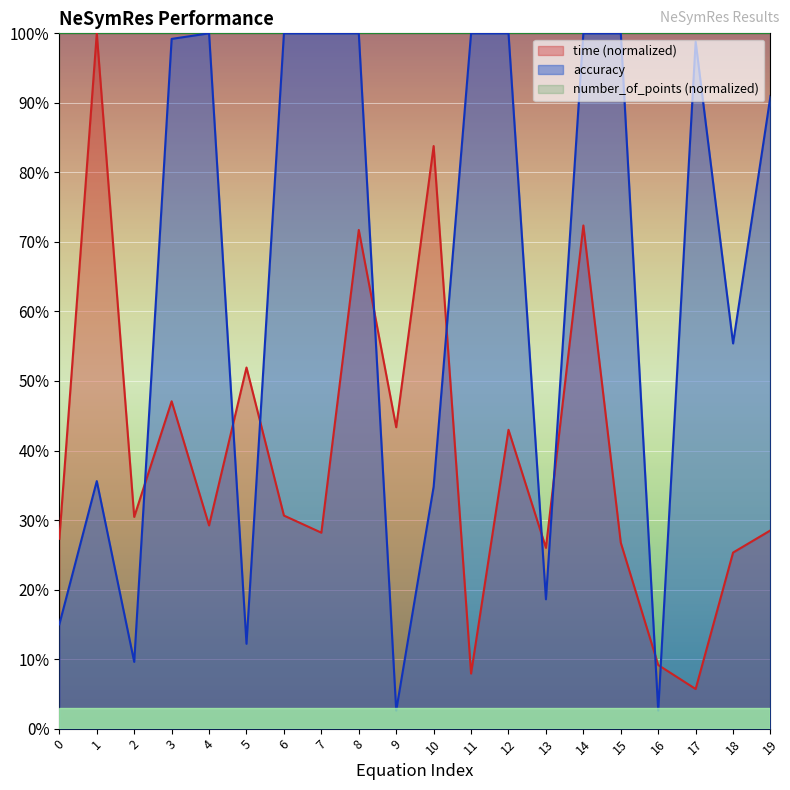

The time series shows 0.3 at 15. True or false?

True